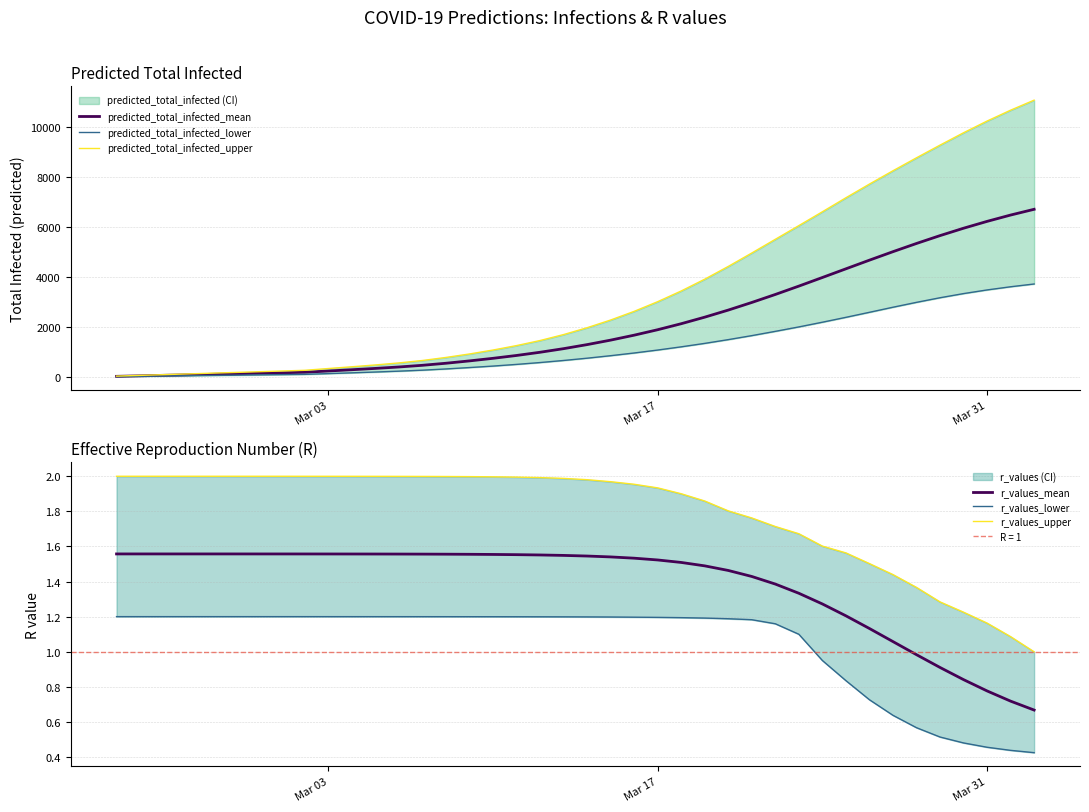

Does the chart have visible grid lines?

Yes